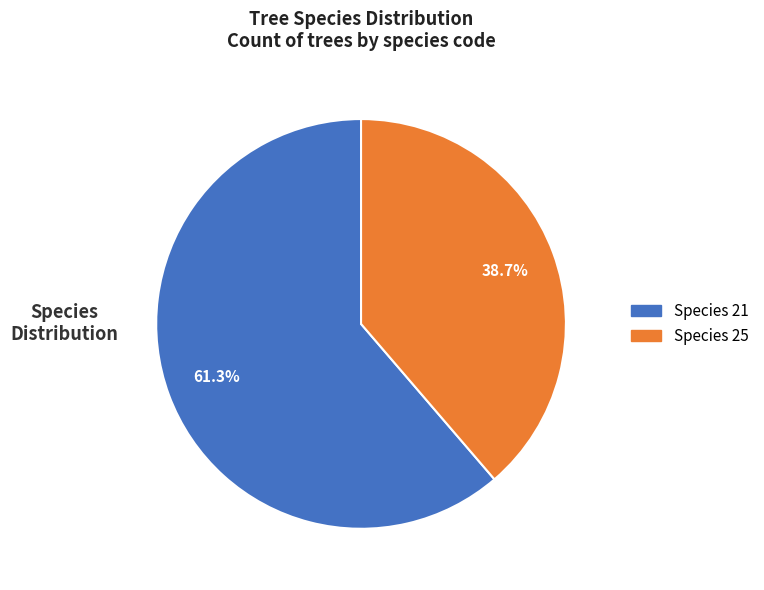

Is there any slice that represents more than half of the pie?

Yes